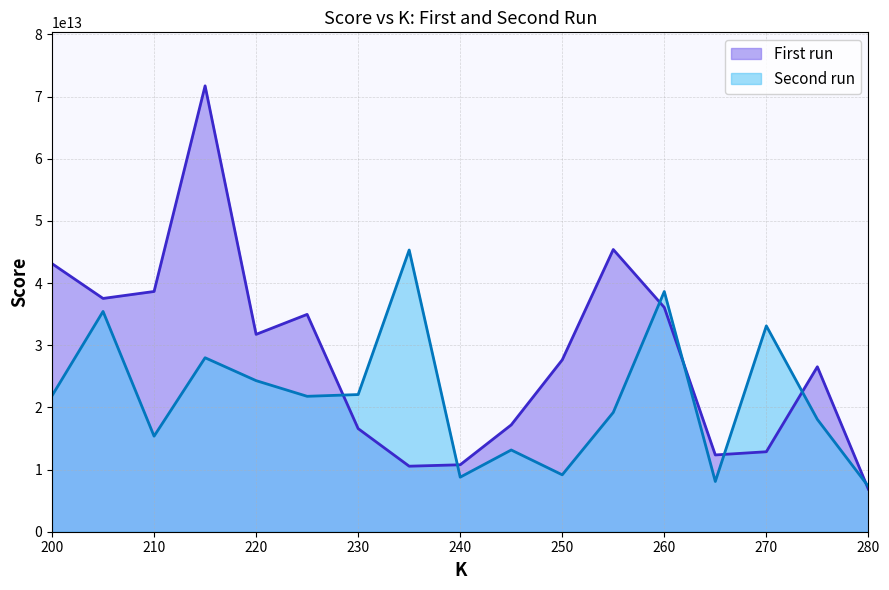

What is the difference between the second highest and second lowest values in the Second run series?

30553051236772.4